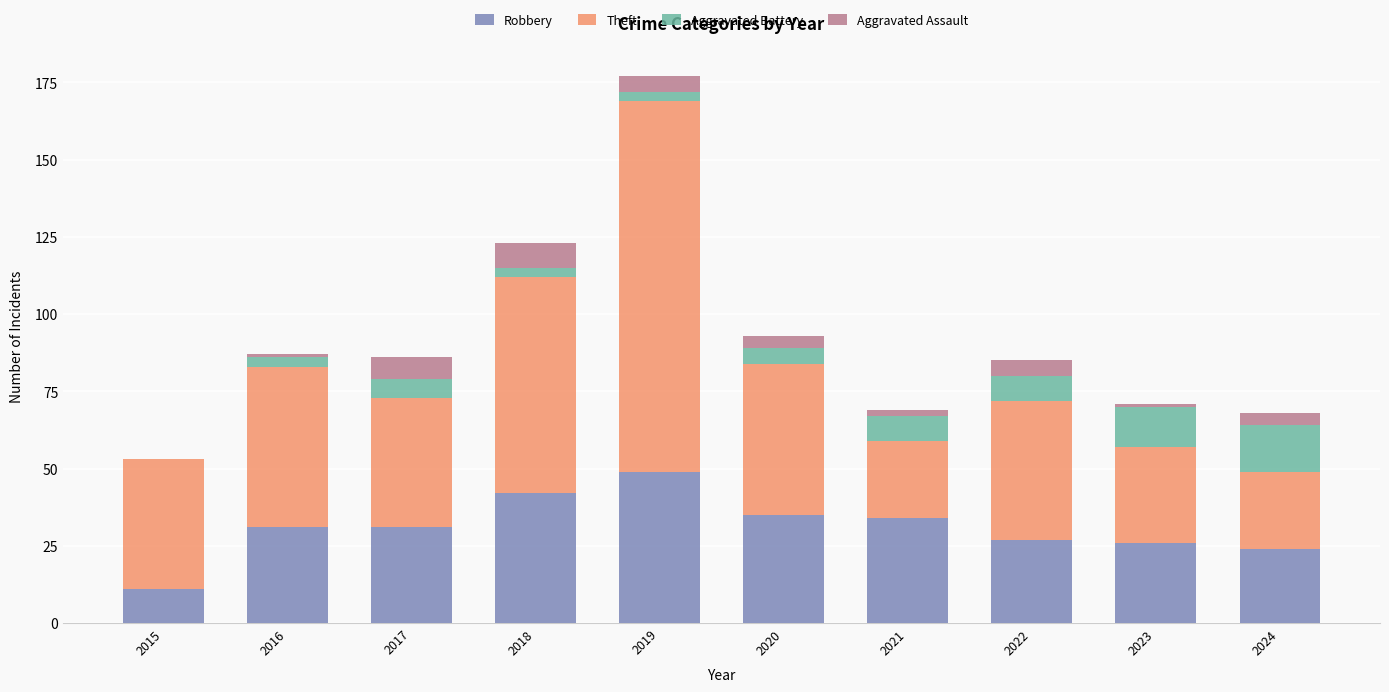

Which category has the highest value in the Robbery series?

2019